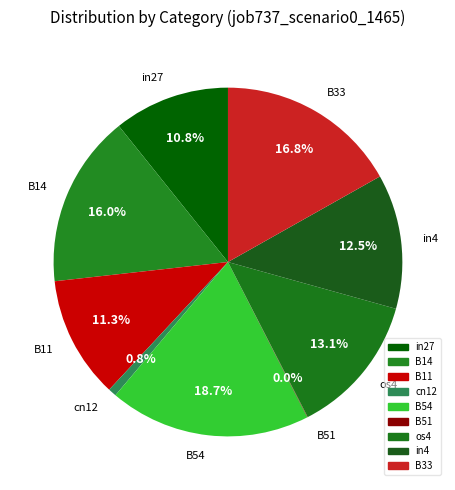

What percentage do B54 and B33 together represent?

35.5%